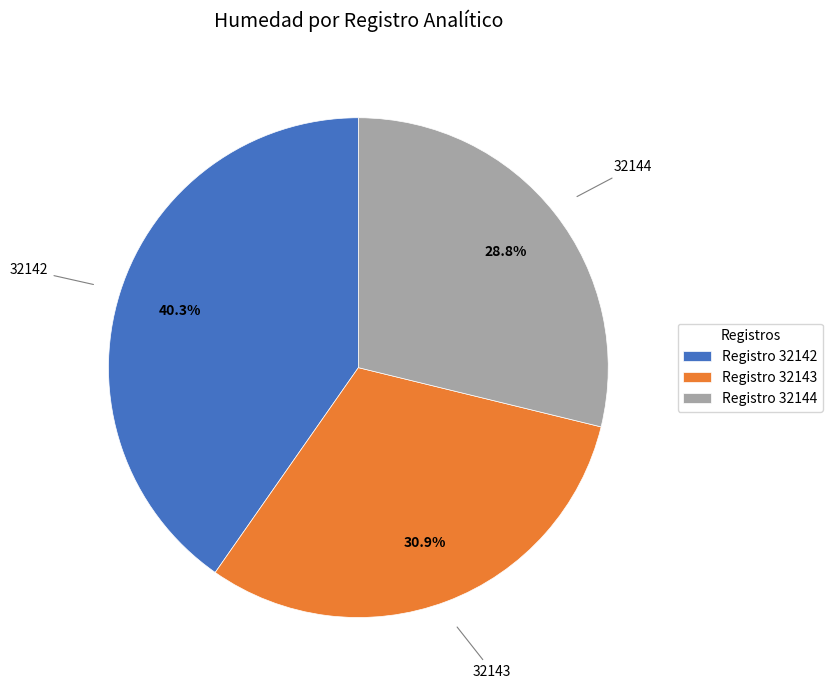

Do 32143 and 32144 together represent more than half of the pie?

Yes